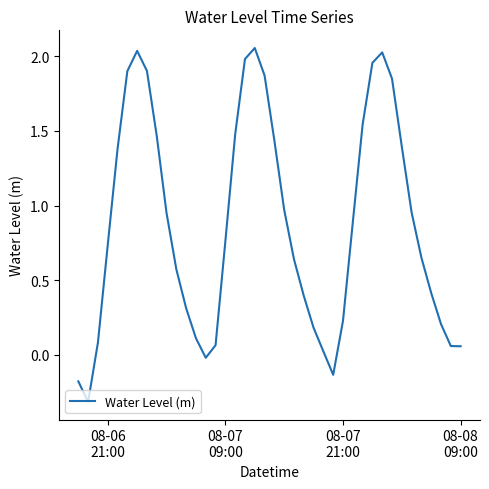

What is the difference between the maximum and minimum values?

2.4